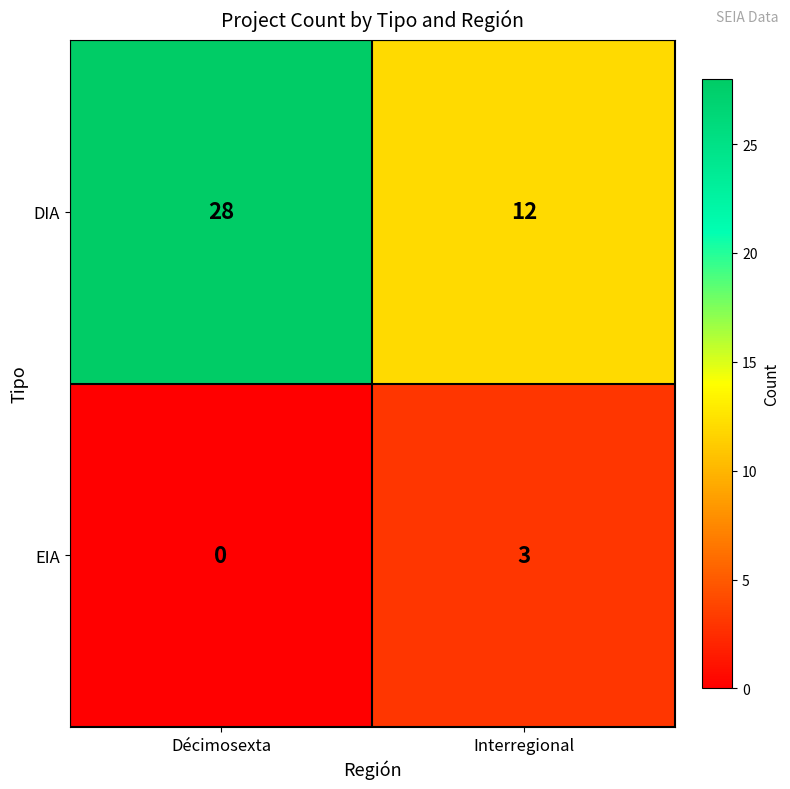

Which series has the largest total across all categories?

DIA